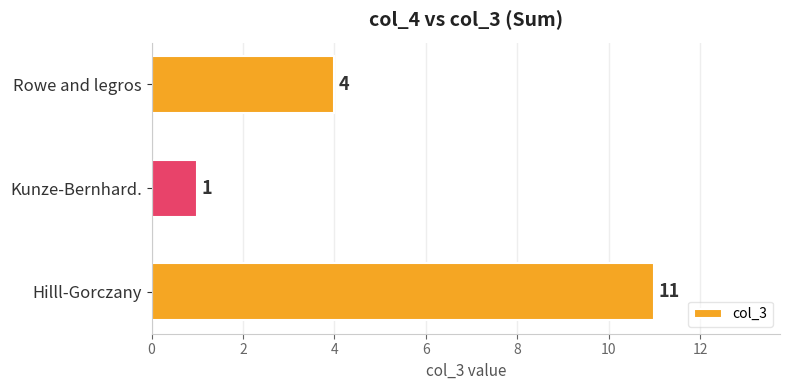

What is the average value?

5